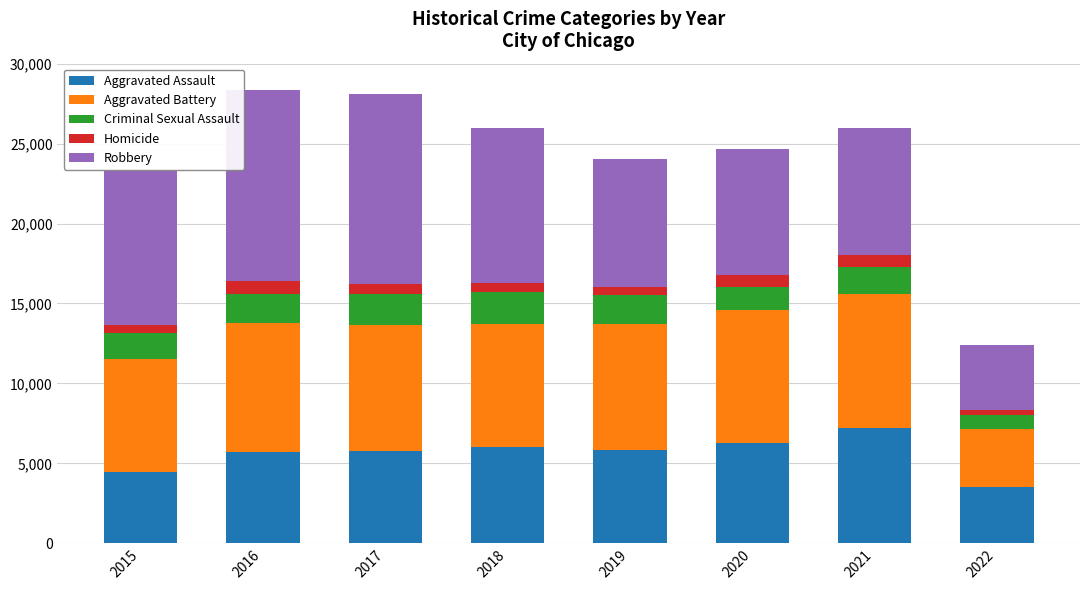

At which label does Aggravated Assault reach its minimum?

2022